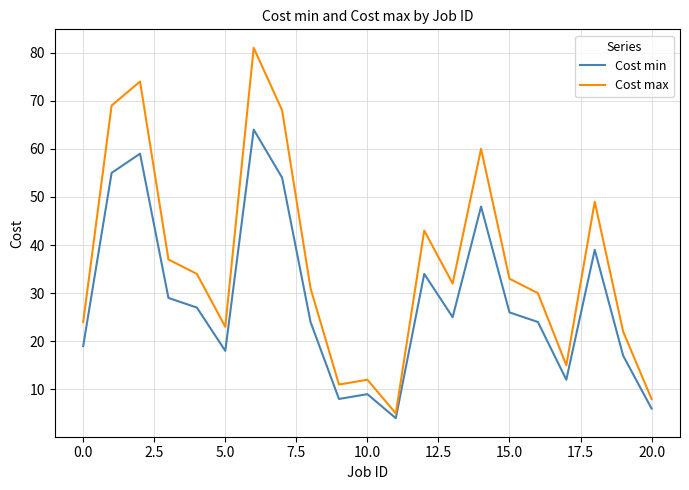

True or false: Cost max and Cost min cross at least once.

False